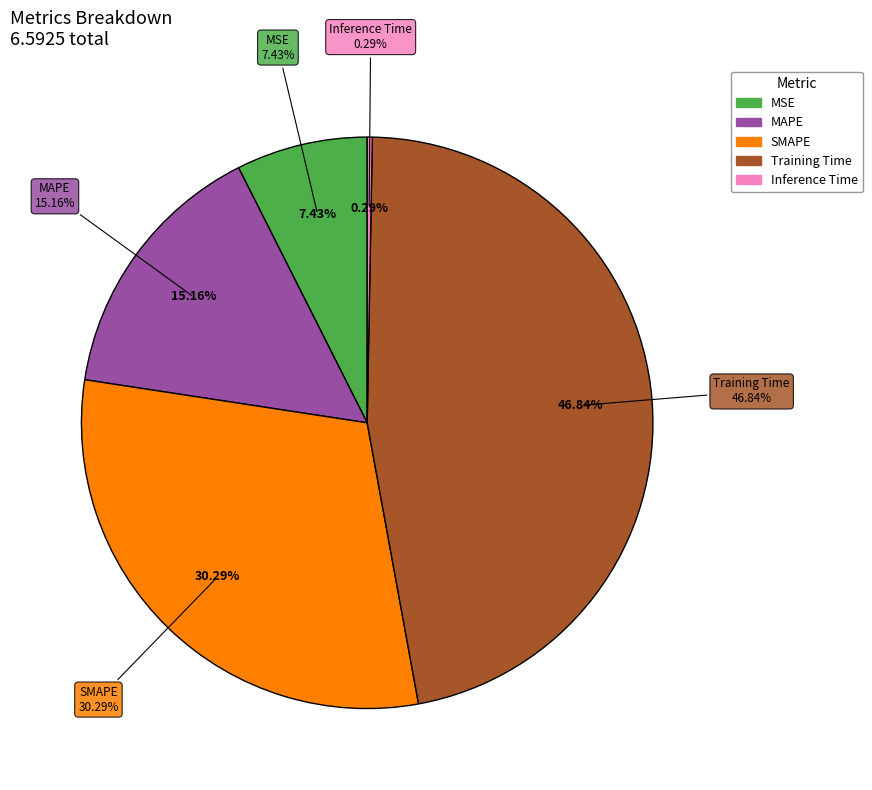

To the nearest percent, what is the average slice percentage?

20%